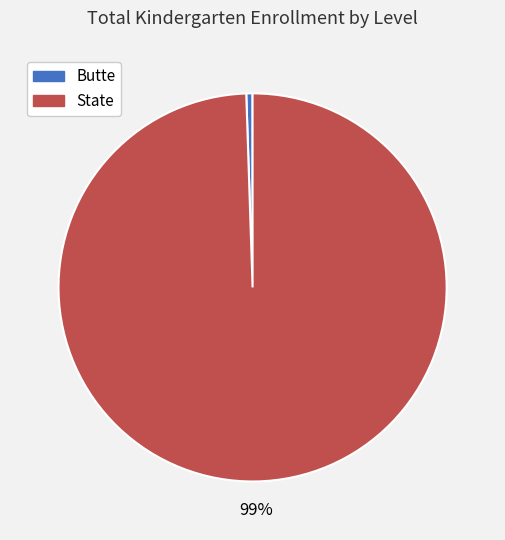

Between State and Butte, which is larger?

State